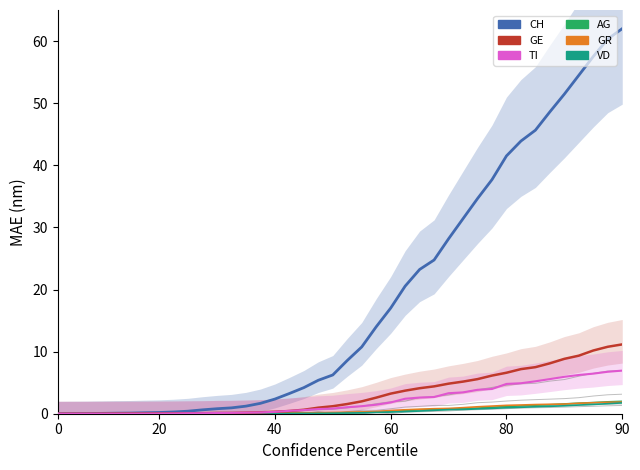

What is the sum of all GE values?

127.5